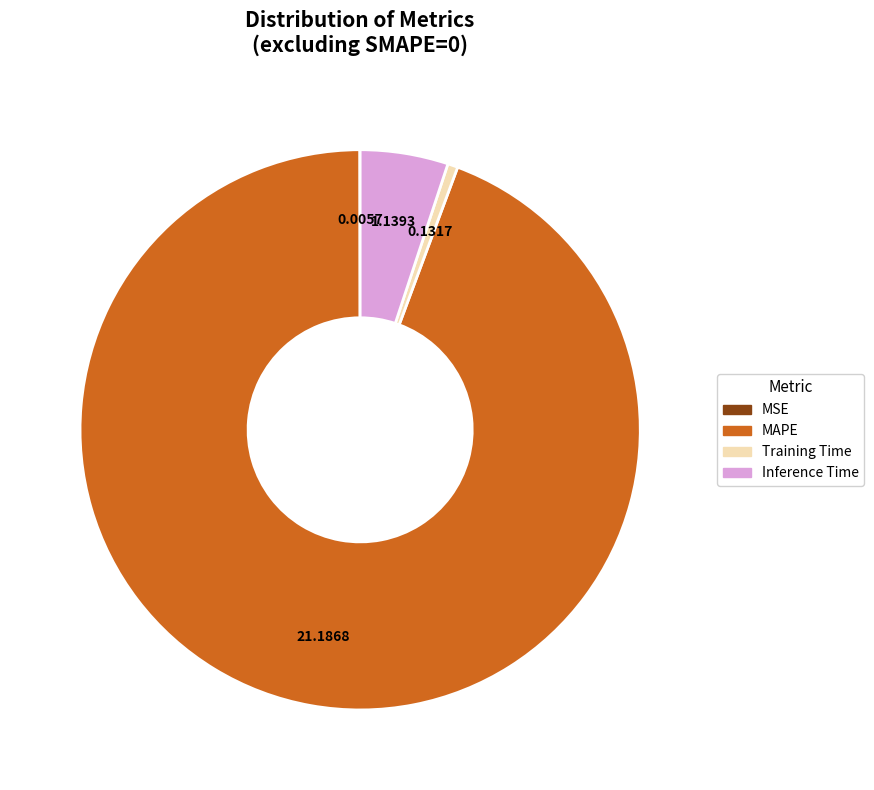

Do MAPE and Training Time together represent more than half of the pie?

Yes